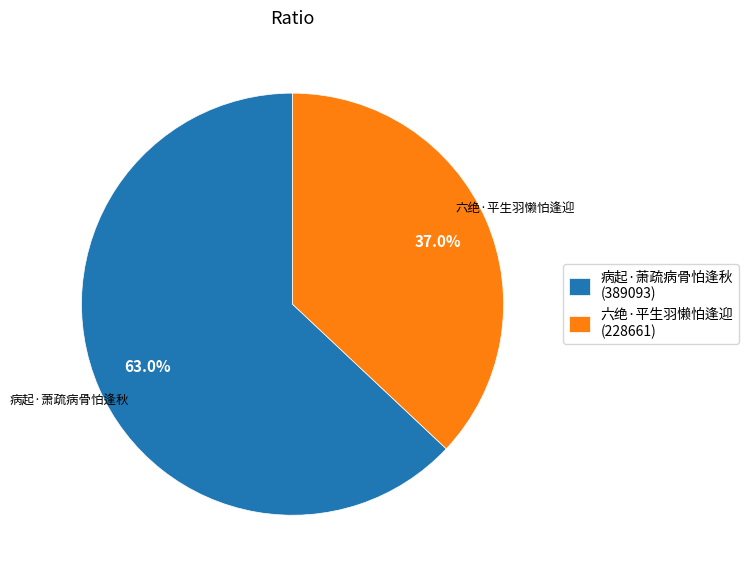

To the nearest percent, what is the average slice percentage?

50%